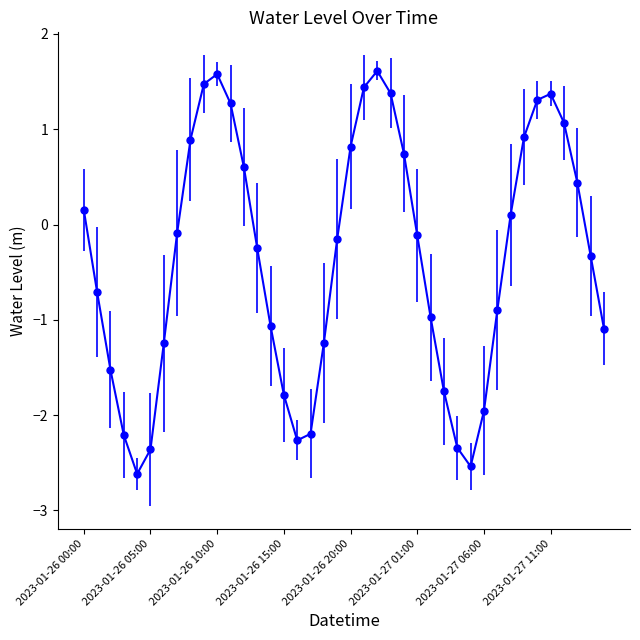

What is the difference between the second highest and minimum values?

4.2